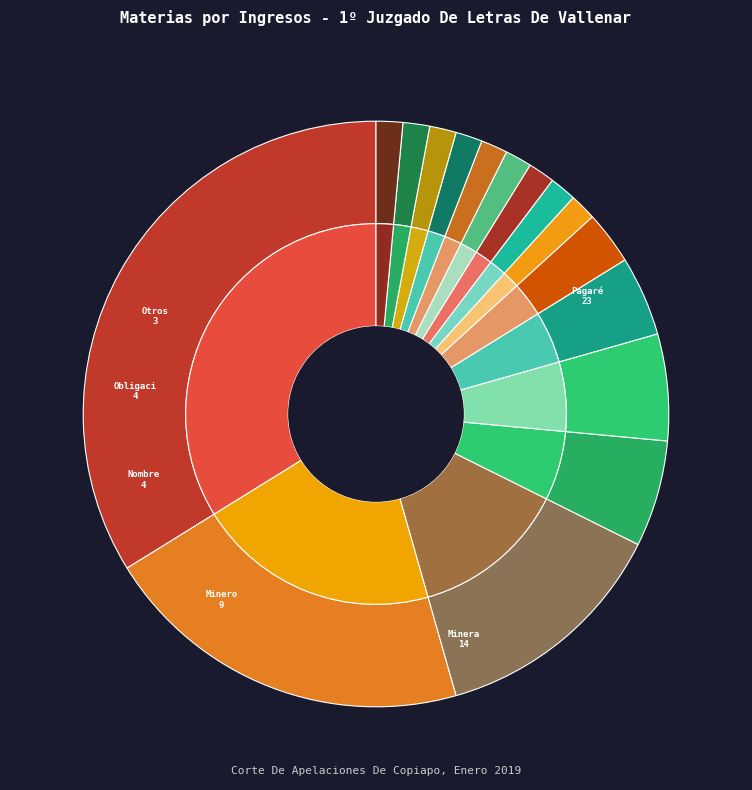

To the nearest percent, what is the difference between the largest and smallest slice percentages?

32%